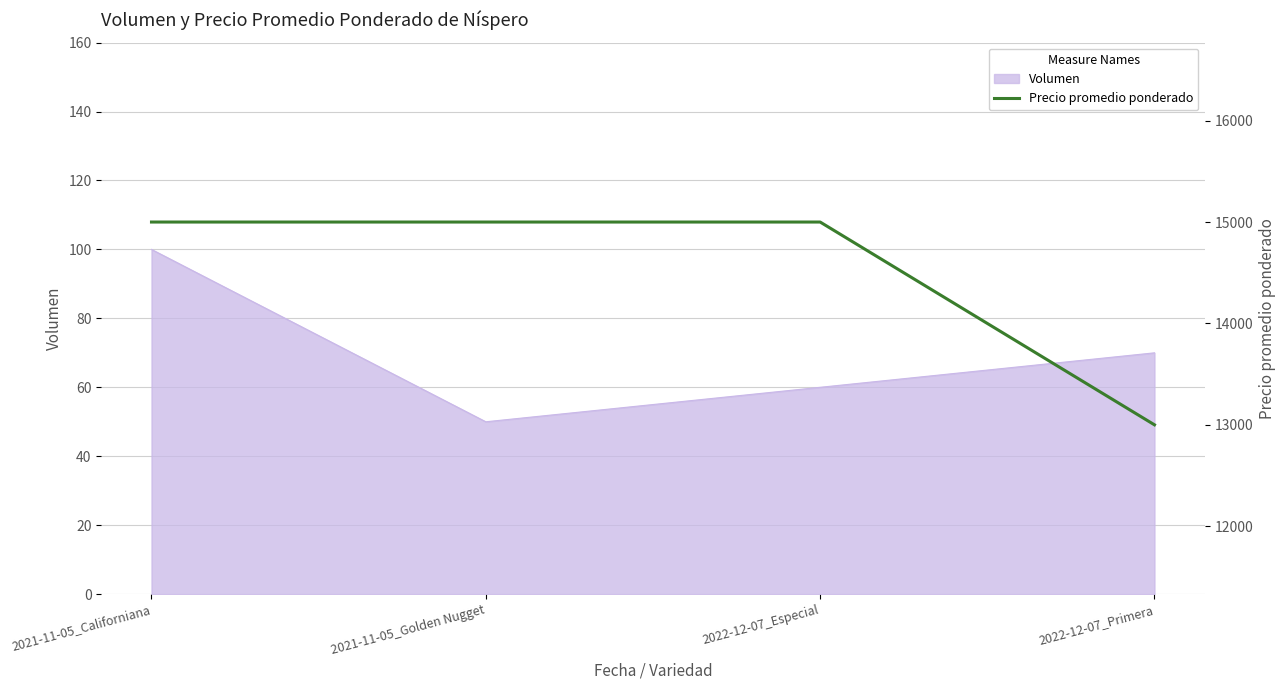

What is the label of the 4th point from the left?

2022-12-07_Primera